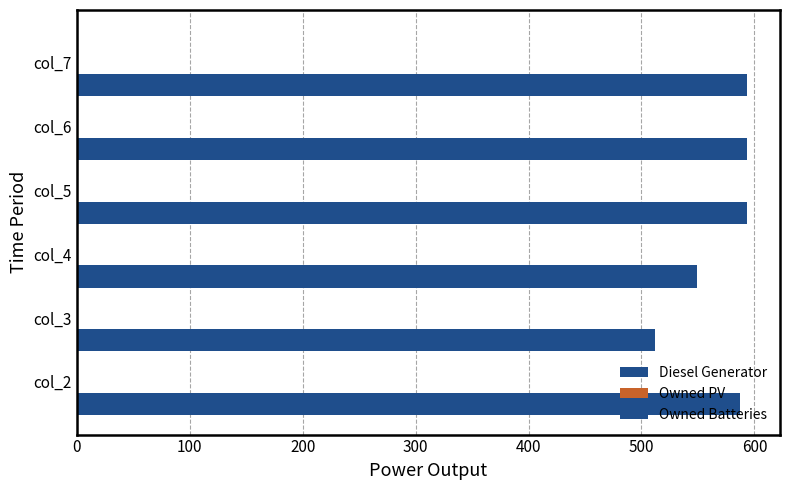

Are the bars horizontal?

Yes